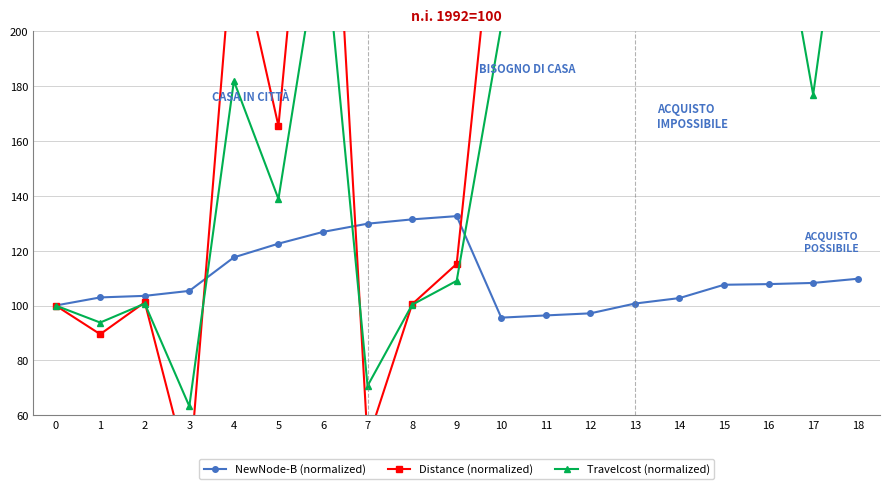

At how many categories does at least one series exceed 363?

5